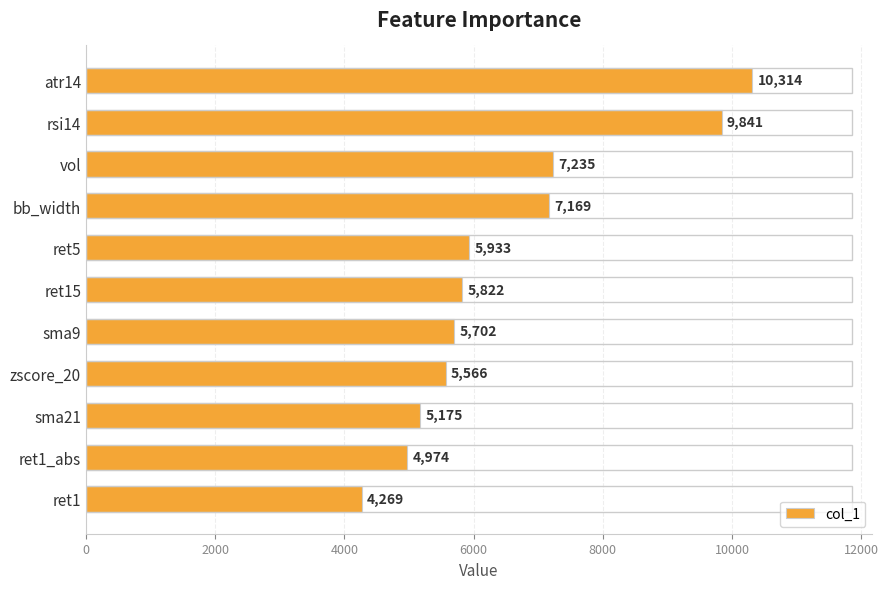

List the labels in order of value, smallest first.

ret1, ret1_abs, sma21, zscore_20, sma9, ret15, ret5, bb_width, vol, rsi14, atr14